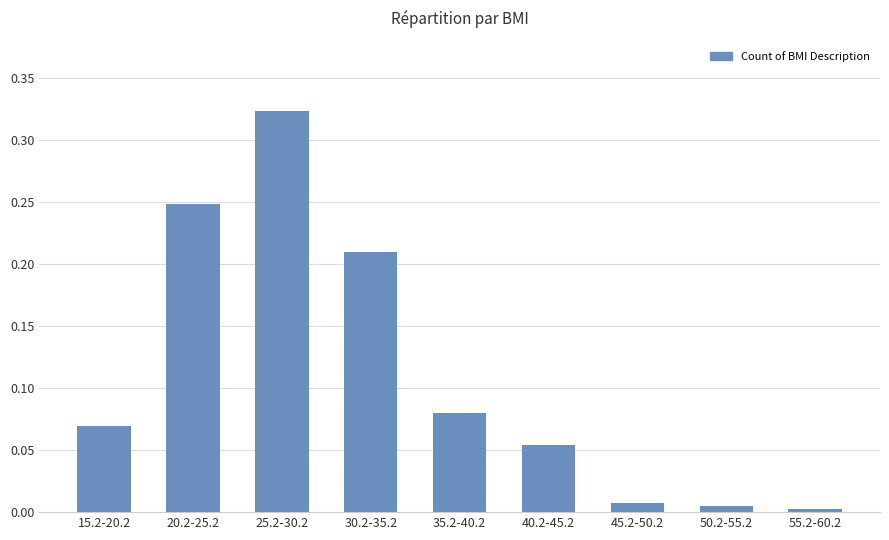

True or false: the data shows 0.0 at 50.2-55.2.

True